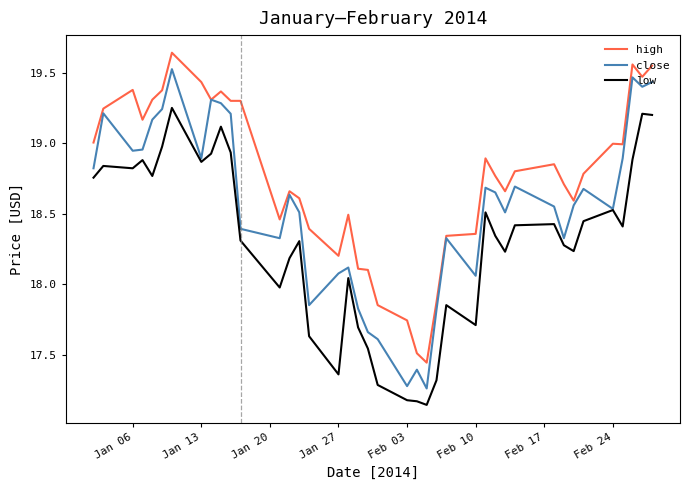

Which series has the largest total across all categories?

high